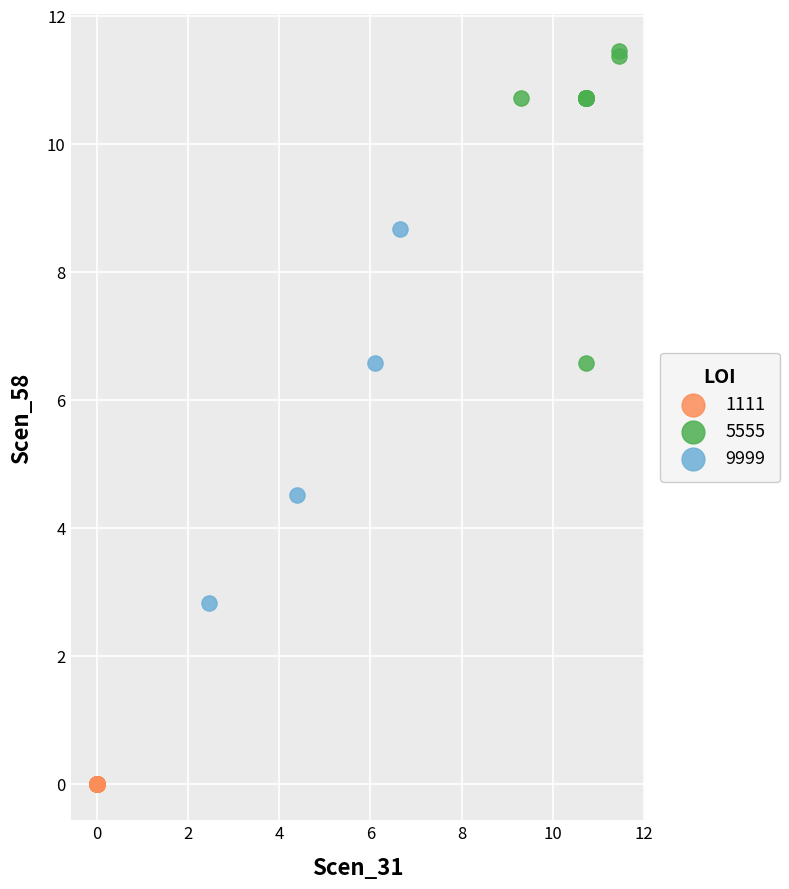

Which series reaches the maximum Y coordinate?

5555